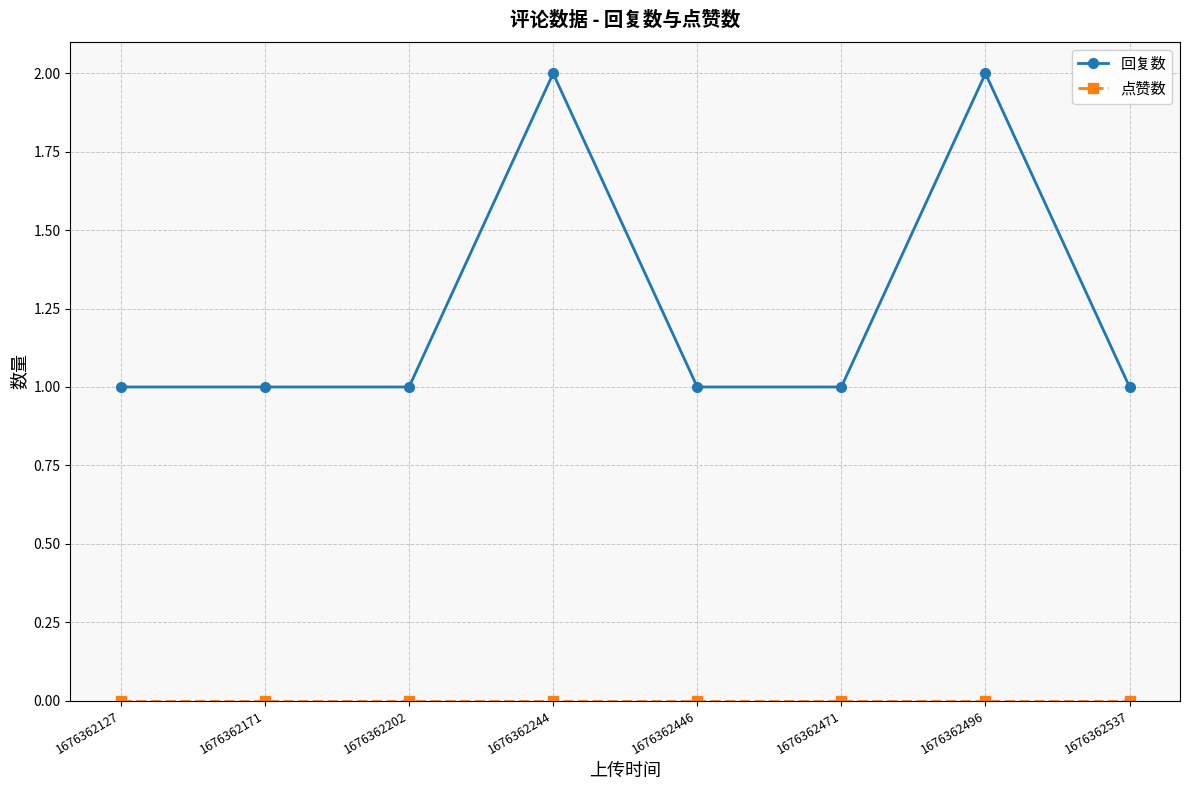

Count the number of categories in the chart.

8